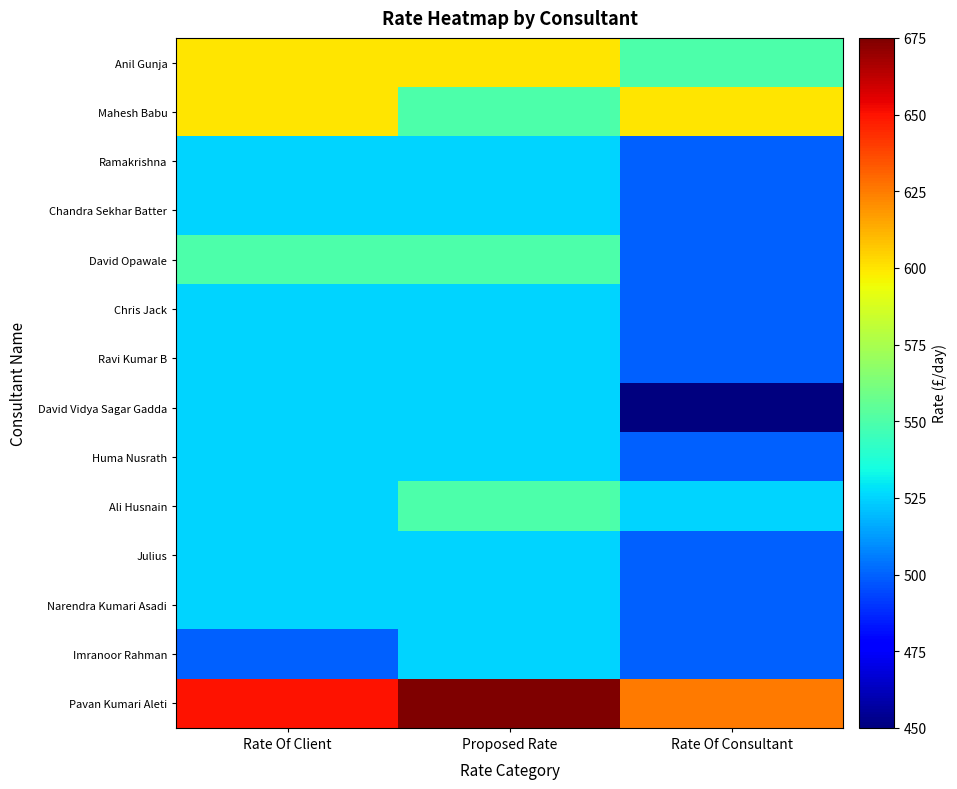

What is the spread (max minus min) of values at Rate Of Client?

150